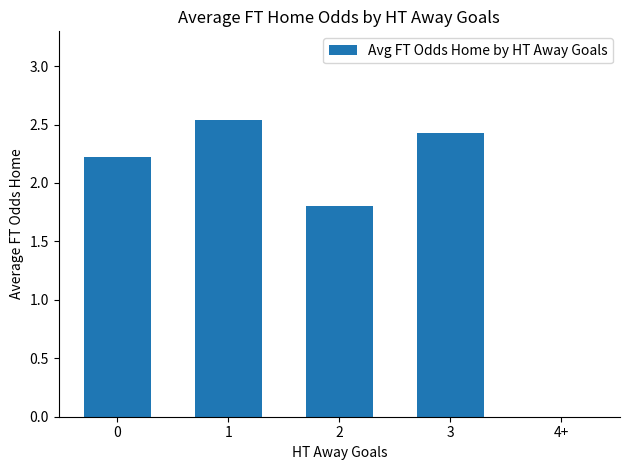

True or false: the data shows 3.5 at 1.

False